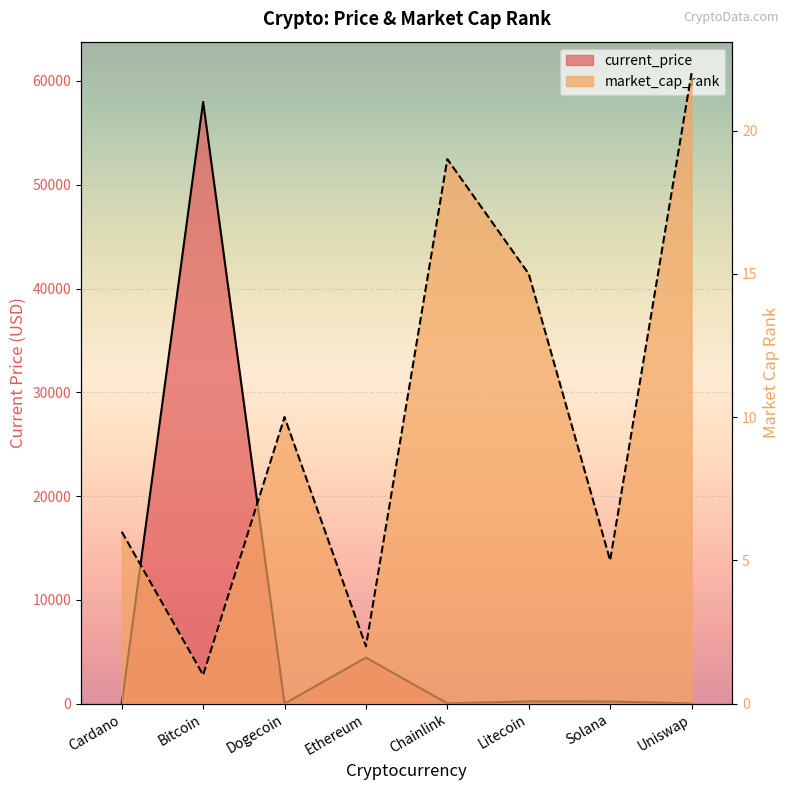

How many interior local peaks does the current_price series have?

3